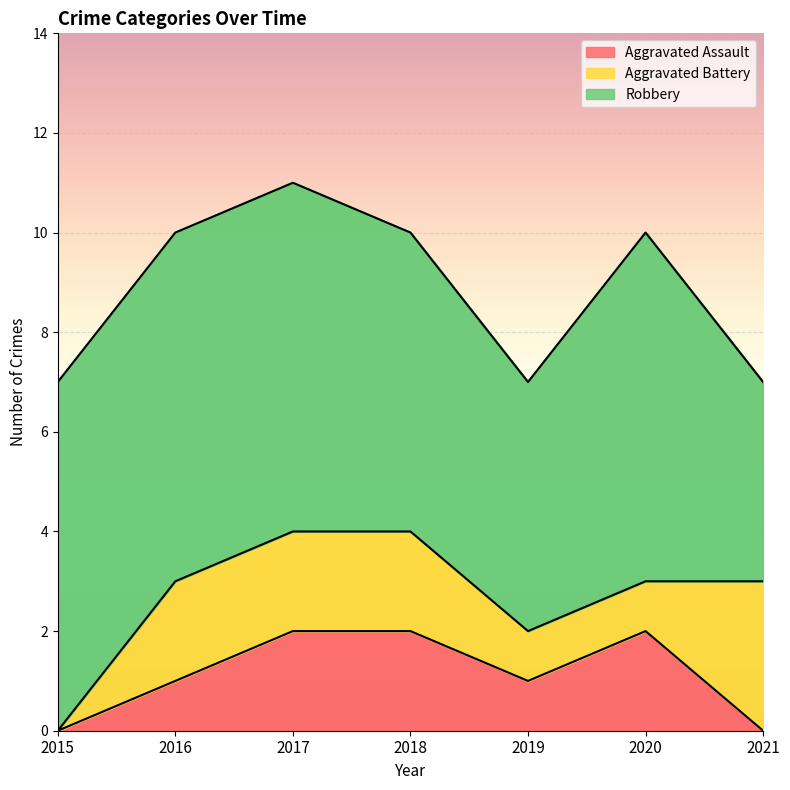

Between 2018 and 2020, which series saw the biggest shift?

Aggravated Battery